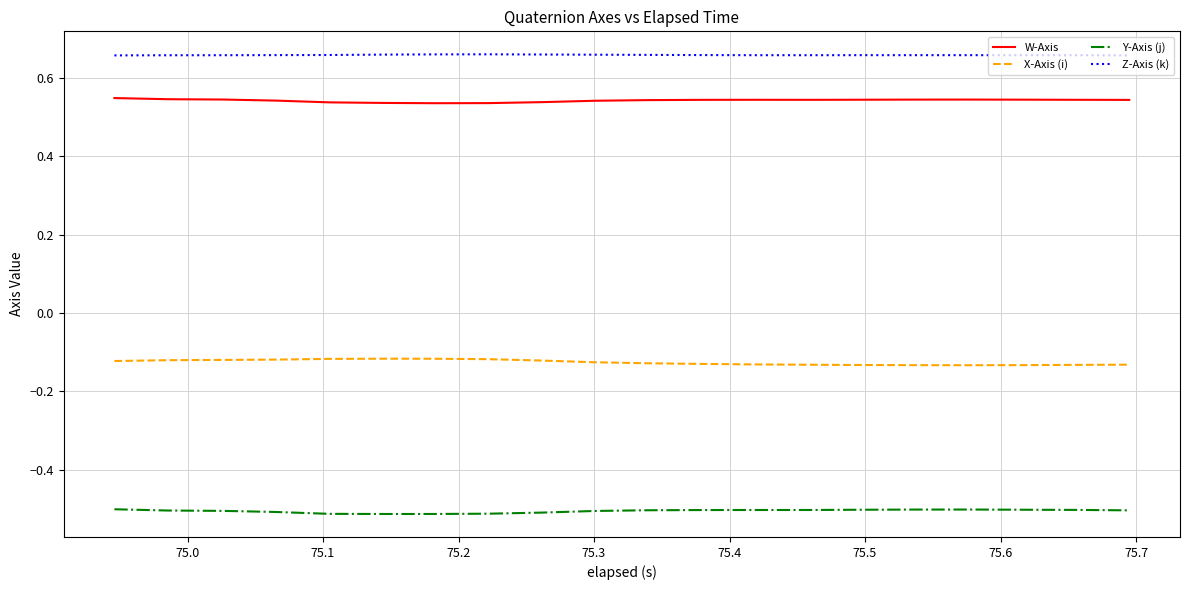

Which series has the largest total across all categories?

Z-Axis (k)